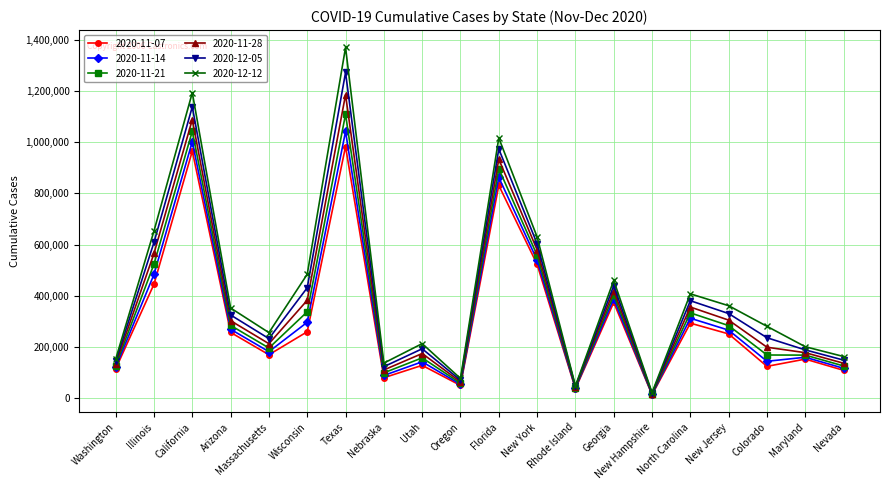

Where is the first local maximum for 2020-12-05?

California